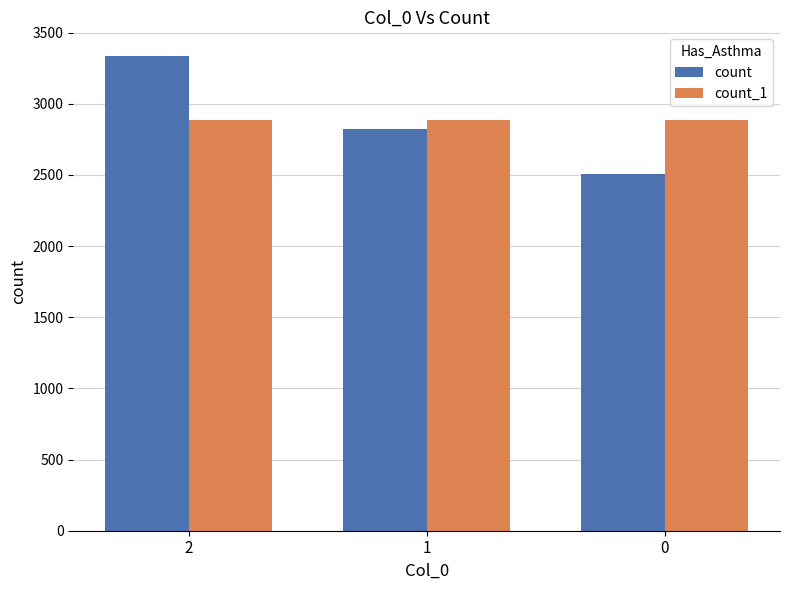

What is the difference between the second highest and minimum values in the count series?

313